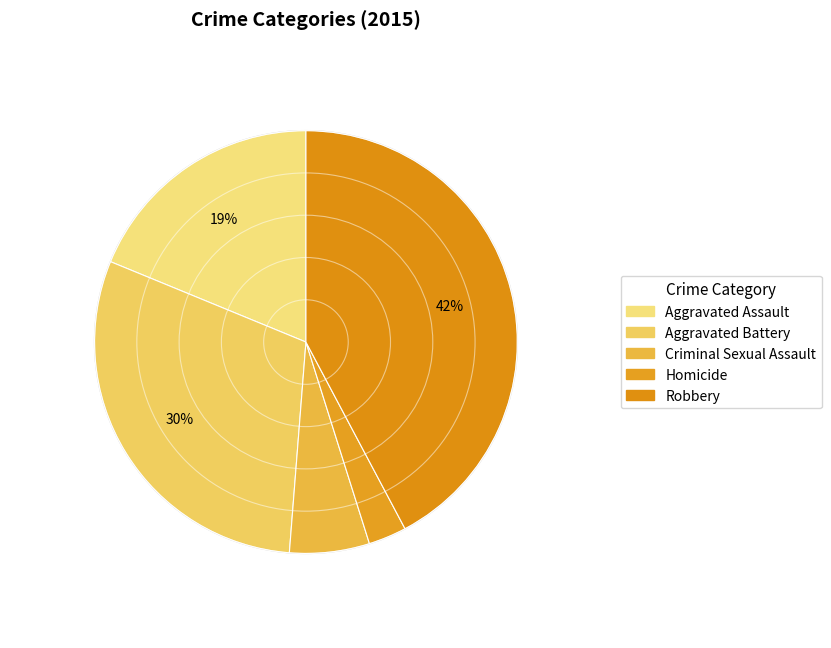

What is the total percentage of Homicide and Criminal Sexual Assault?

9.0%